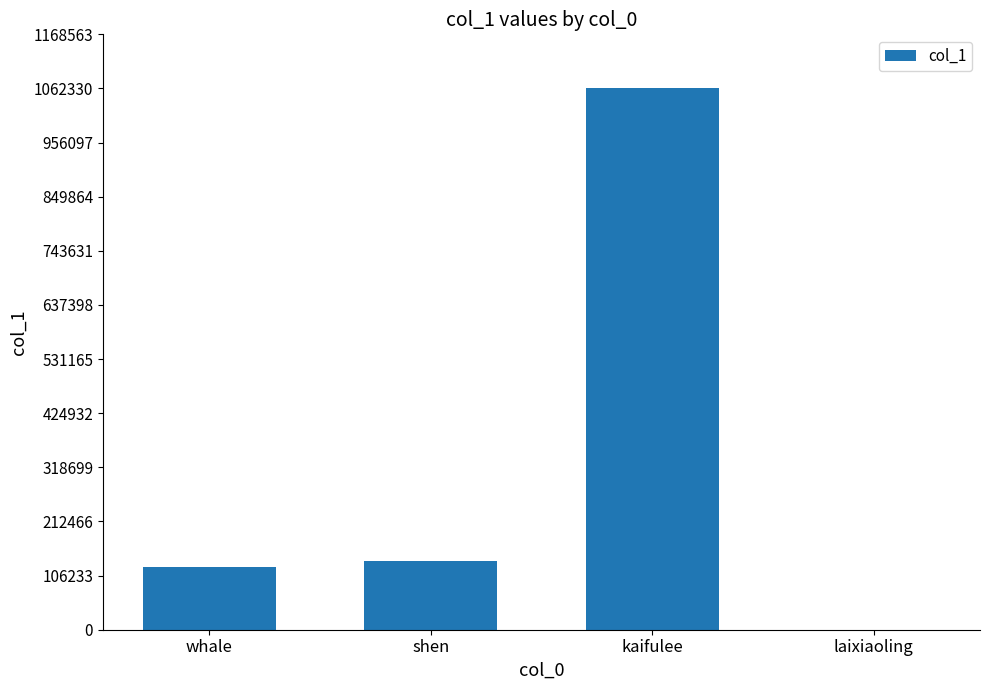

The chart shows a value of 1820510 at kaifulee. True or false?

False